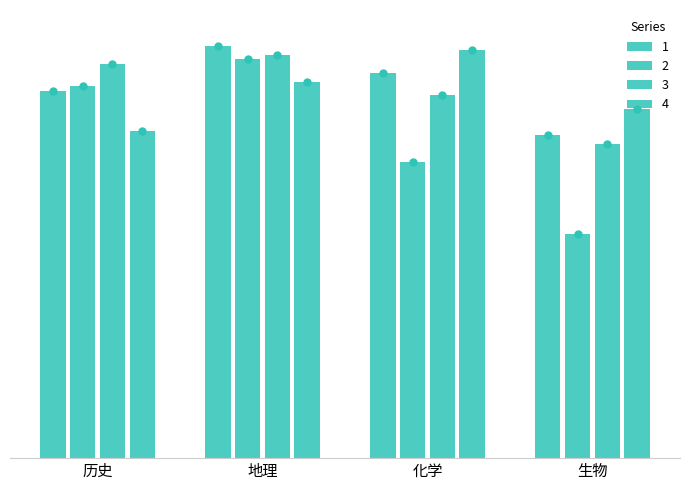

What is the spread (max minus min) of values at 地理?

8